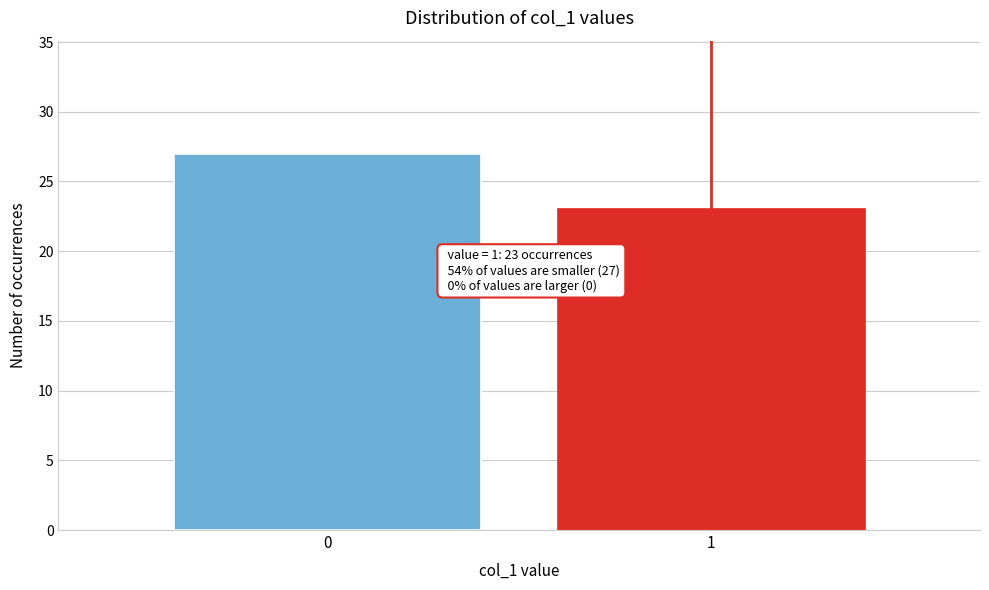

Reading left to right, extract all data points from this chart.

0=27	1=23